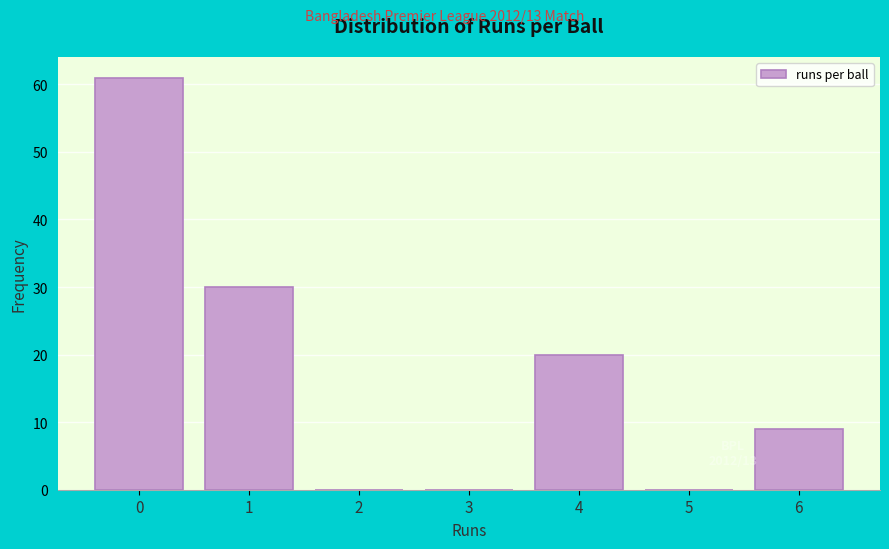

Reading left to right, extract all data points from this chart.

0=61	1=30	2=0	3=0	4=20	5=0	6=9